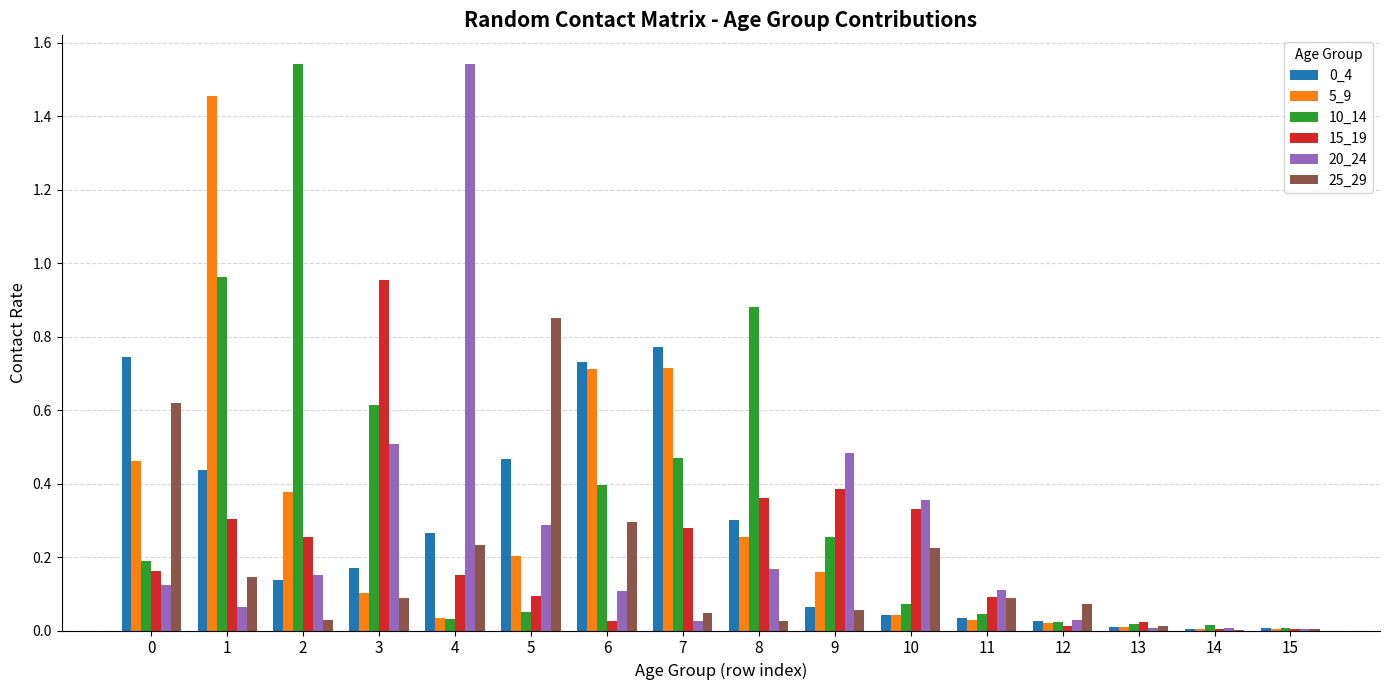

The 5_9 series shows 0.0 at 14. True or false?

True